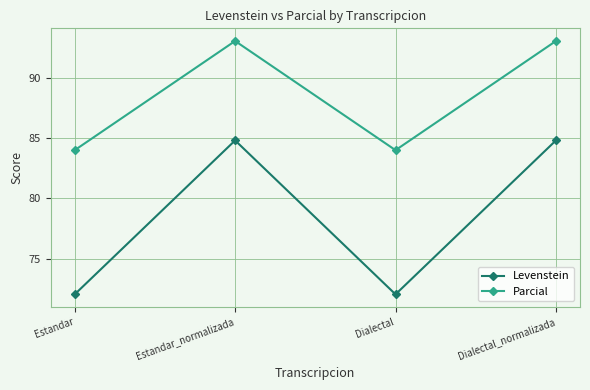

What is the spread (max minus min) of values at Estandar?

12.0